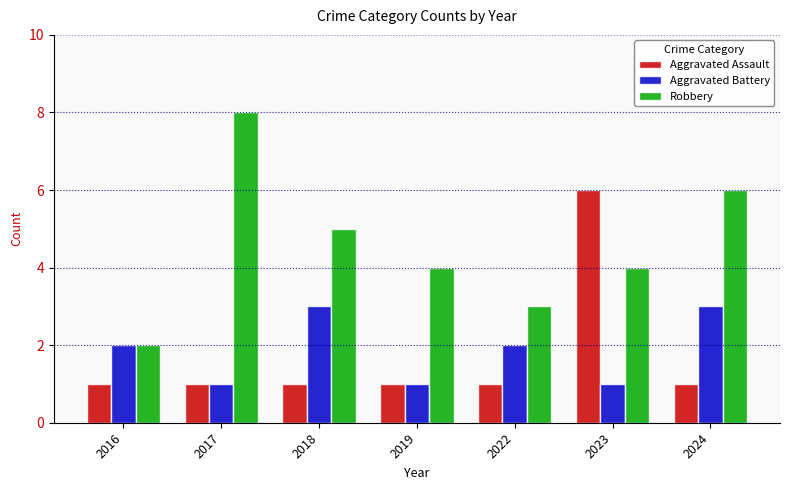

True or false: Robbery has a value of 7 at 2019.

False